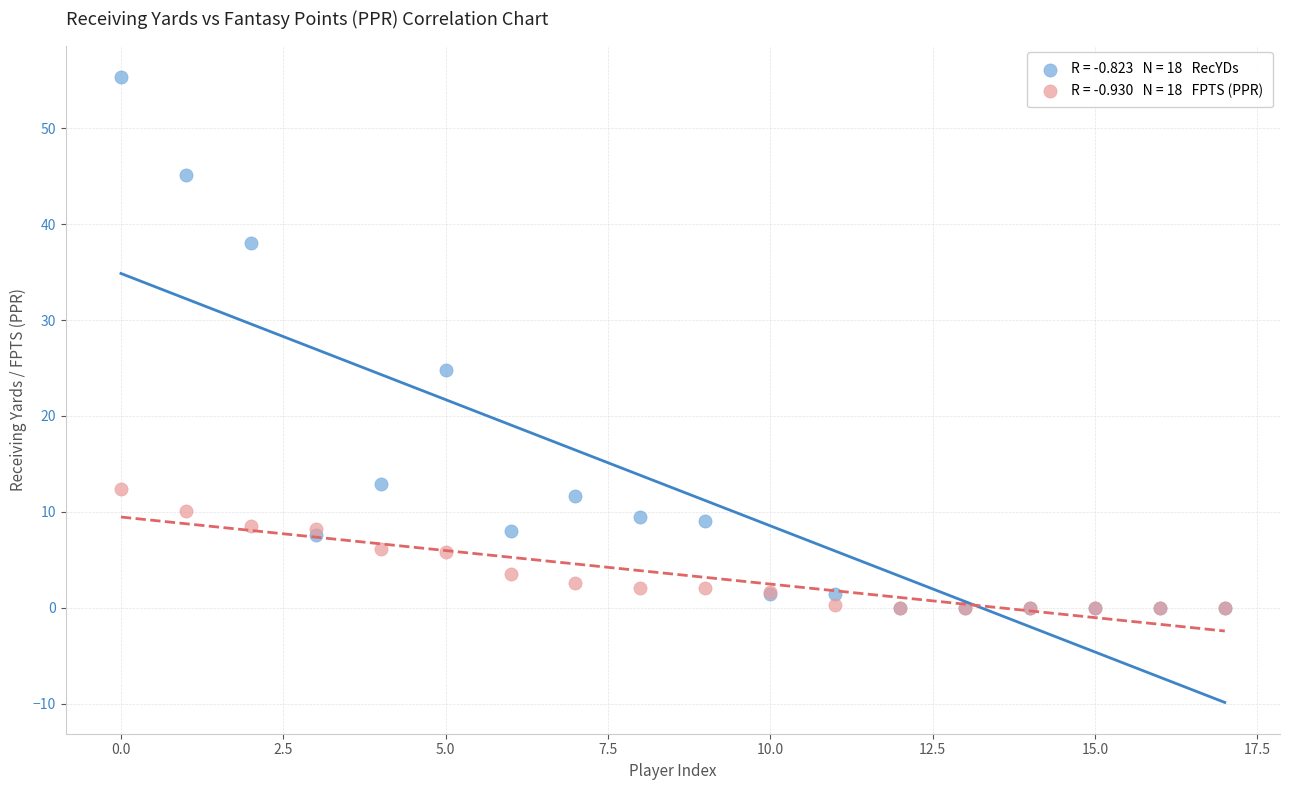

Across all series, what Y value is closest to 27?

24.8